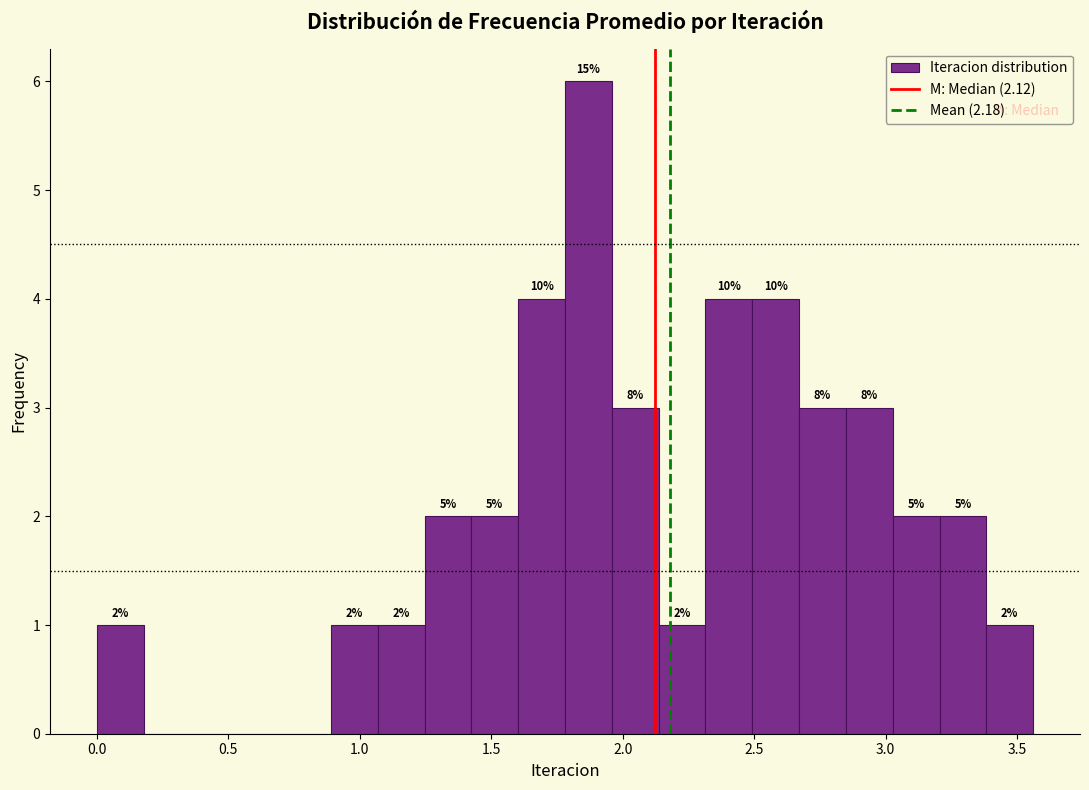

Read against the x-axis, roughly where is the centre of the tallest bar?

1.85